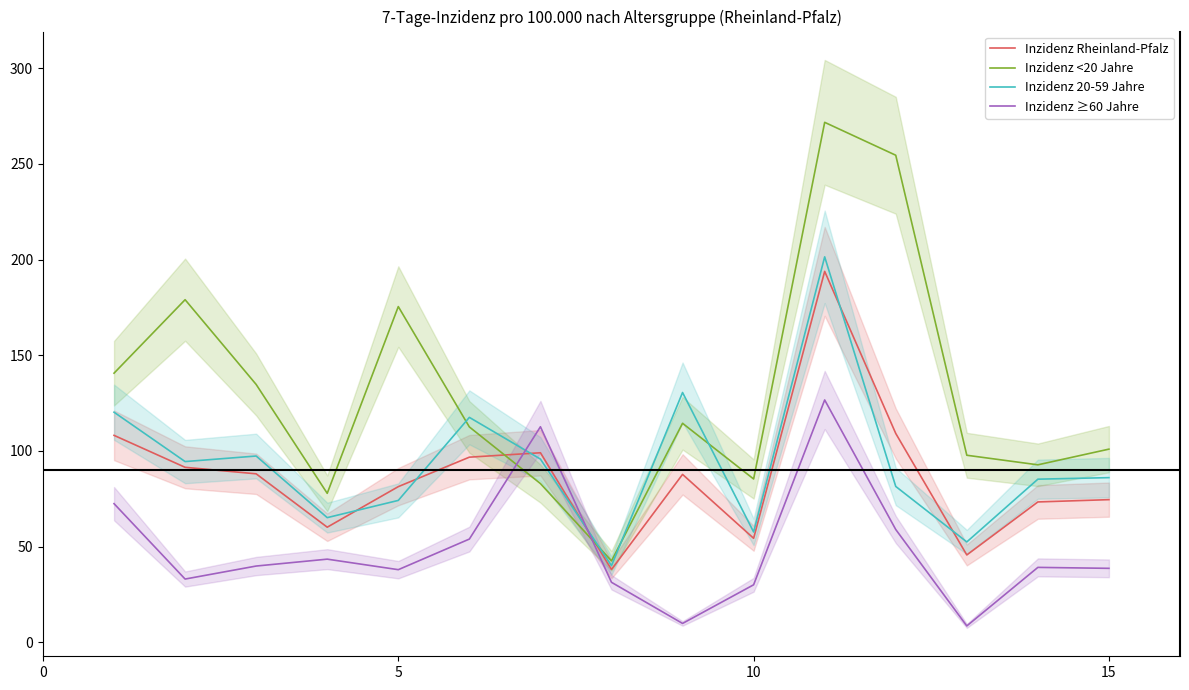

How many values in the Inzidenz Rheinland-Pfalz series exceed 87?

8